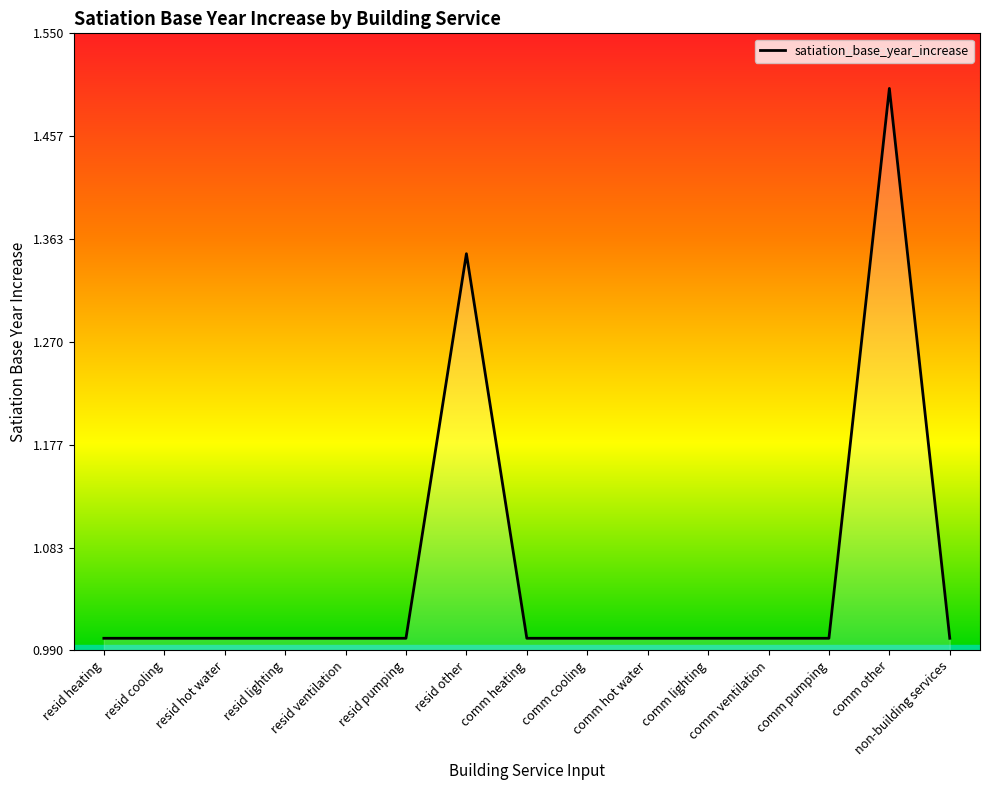

What value does the data have at comm heating?

1.0